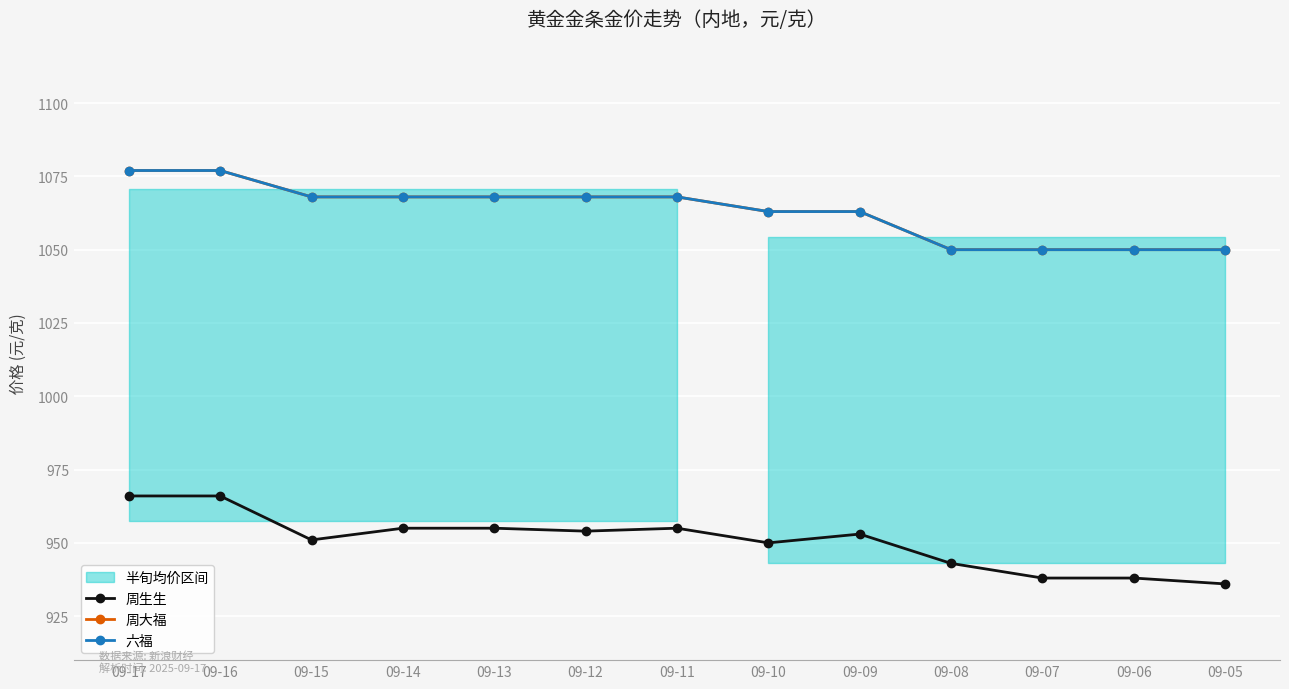

Count the 周大福 values in the range 1050 to 1068.

11